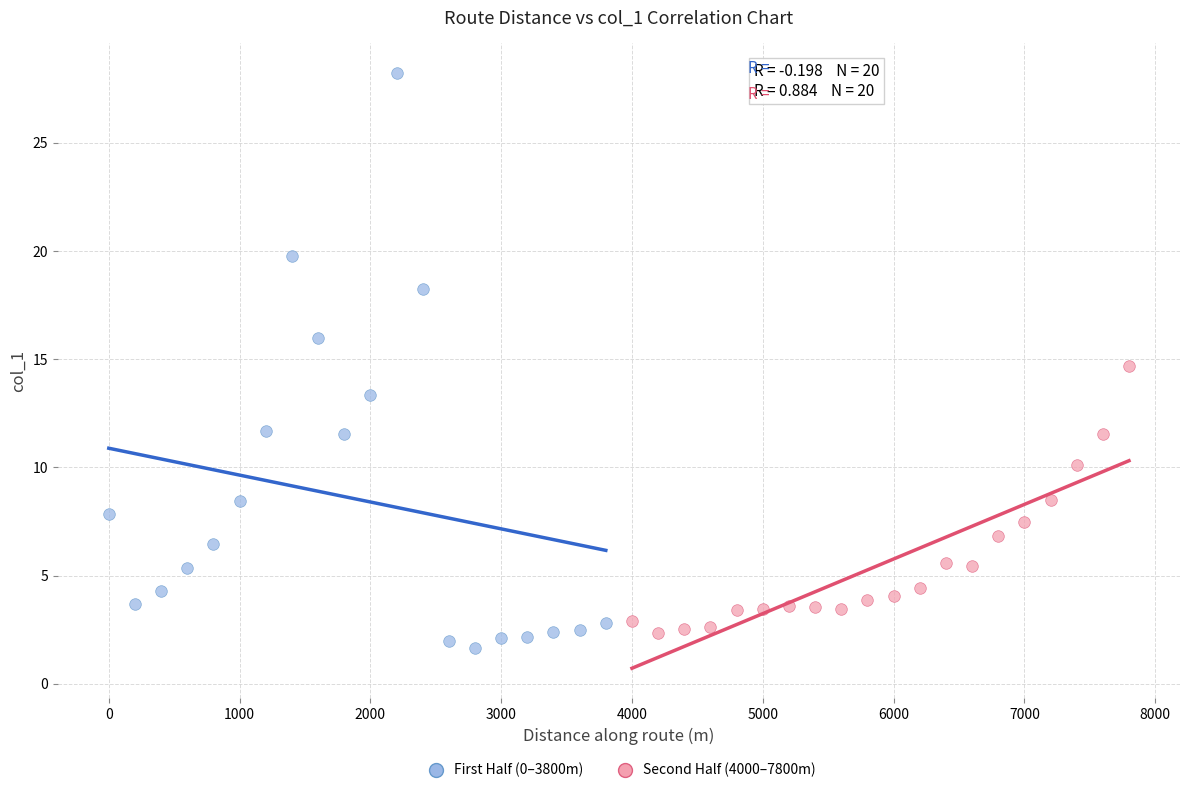

What are all the series names shown in the legend?

First Half (0–3800m), Second Half (4000–7800m)